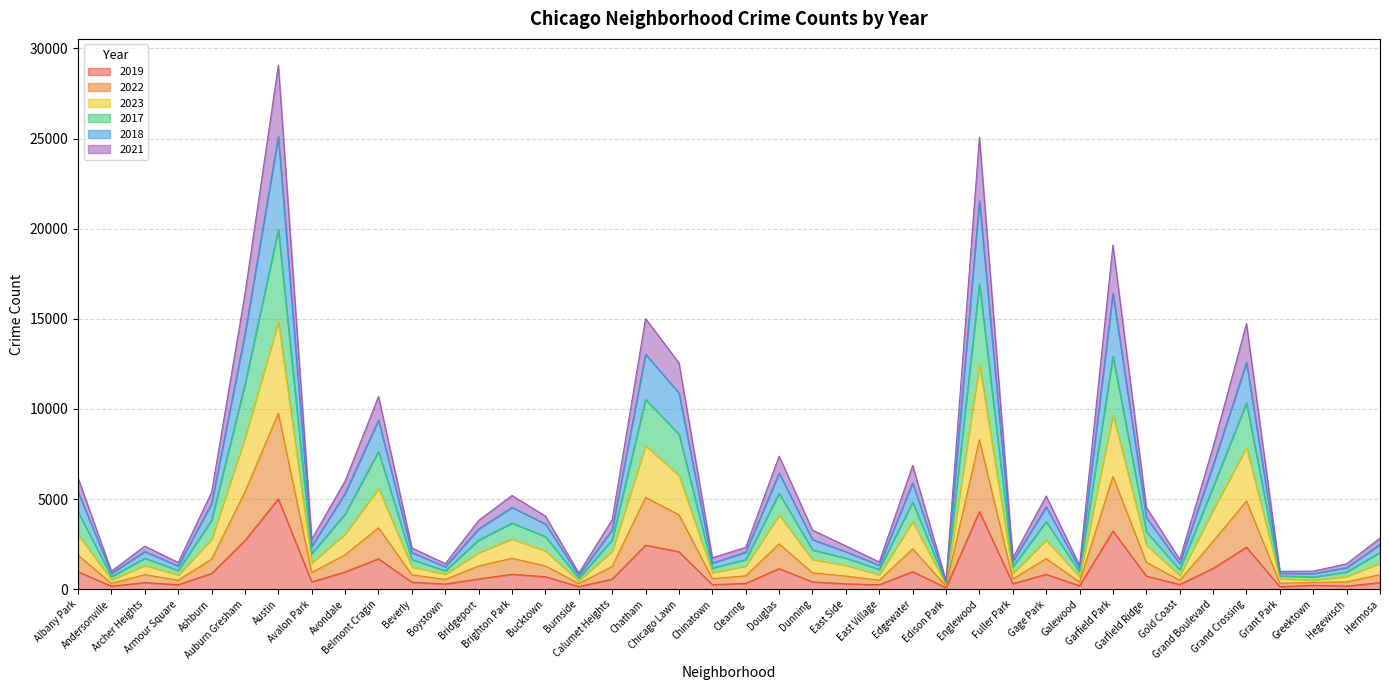

True or false: 2023 has more than 2 points higher than both neighbors.

True